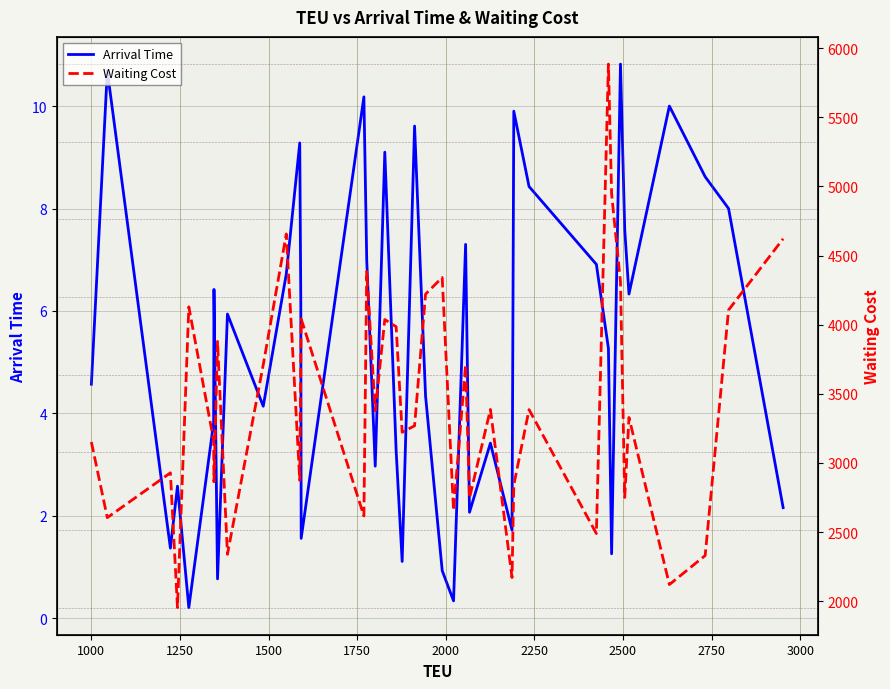

True or false: Waiting Cost and Arrival Time cross at least once.

False